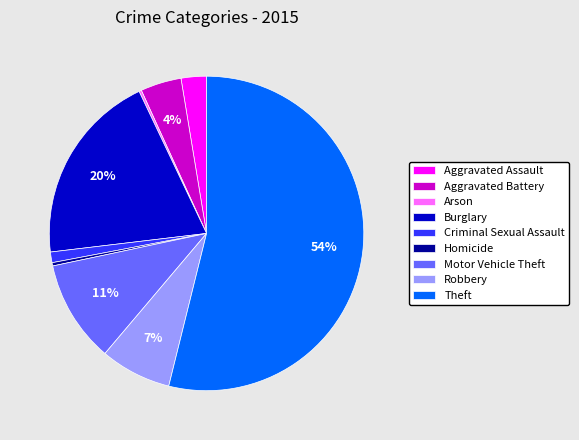

What is the largest slice in the pie chart?

Theft